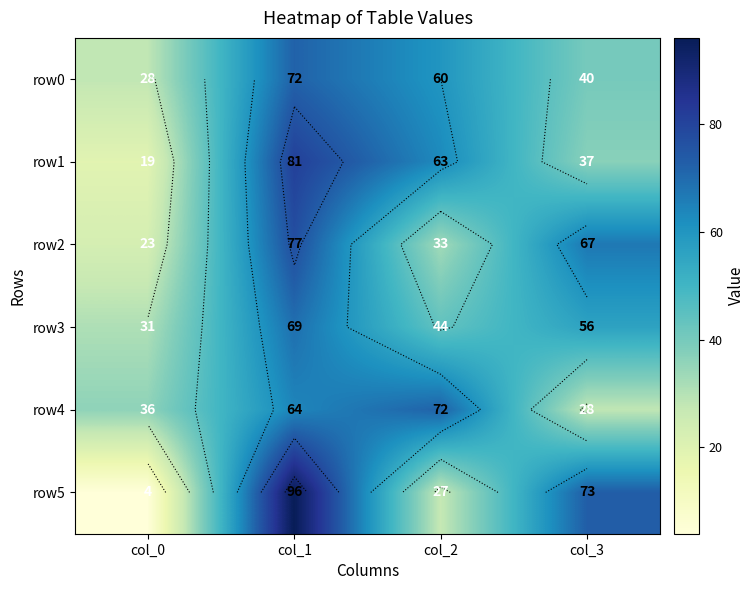

The row0 series shows 72 at col_1. True or false?

True